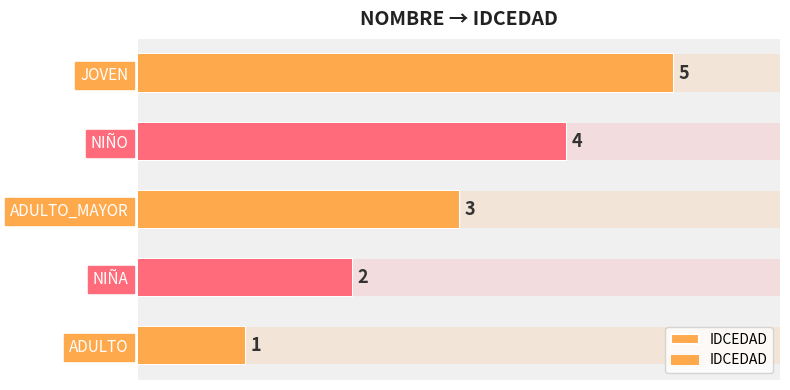

Reading left to right, list all the values displayed in this chart.

1	2	3	4	5